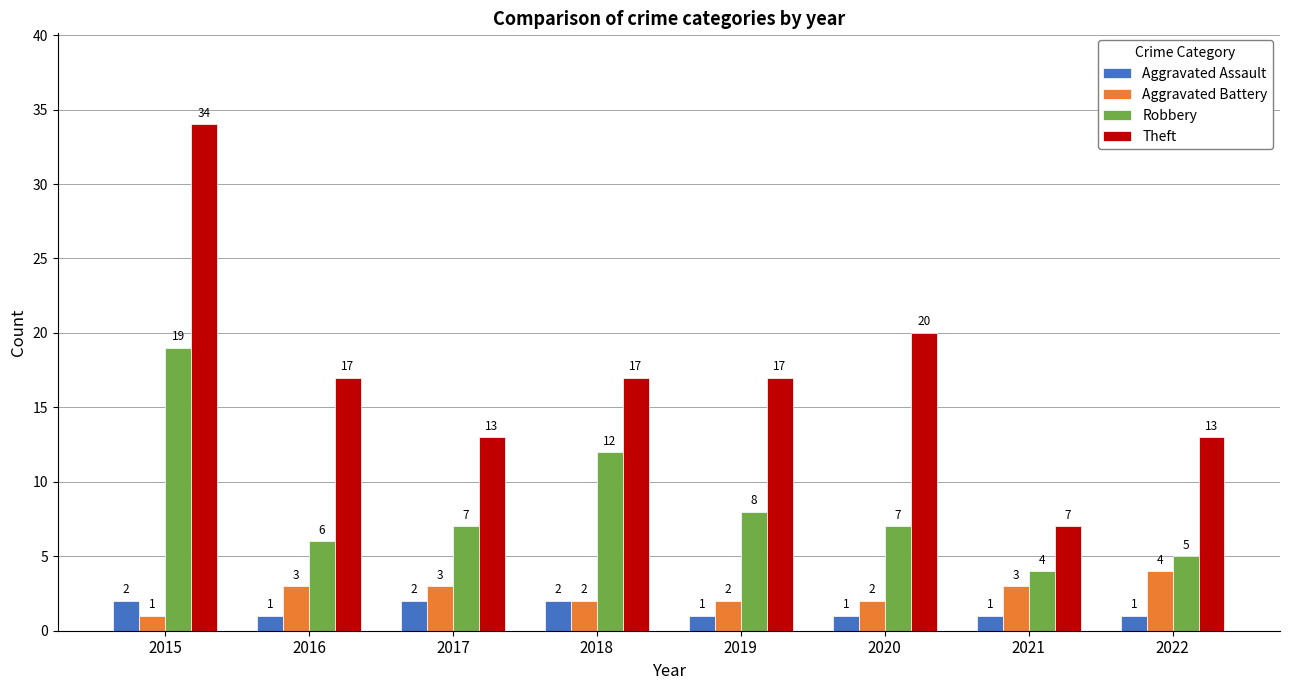

What is the sum of the Theft values at 2020 and 2015?

54